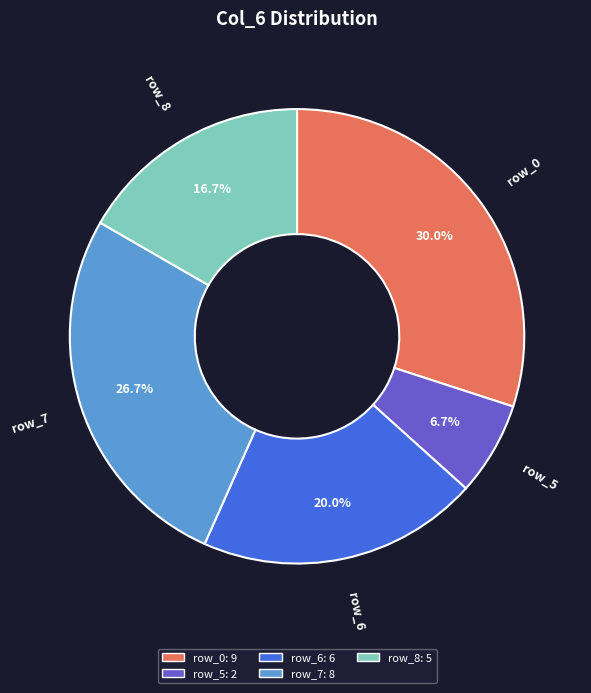

Is there any slice that represents more than half of the pie?

No